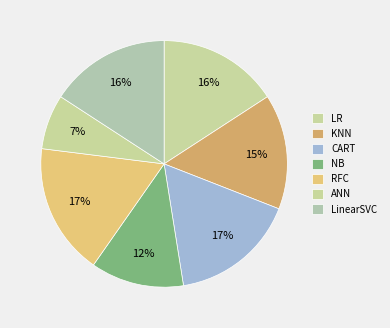

Count the number of slices in the pie.

7